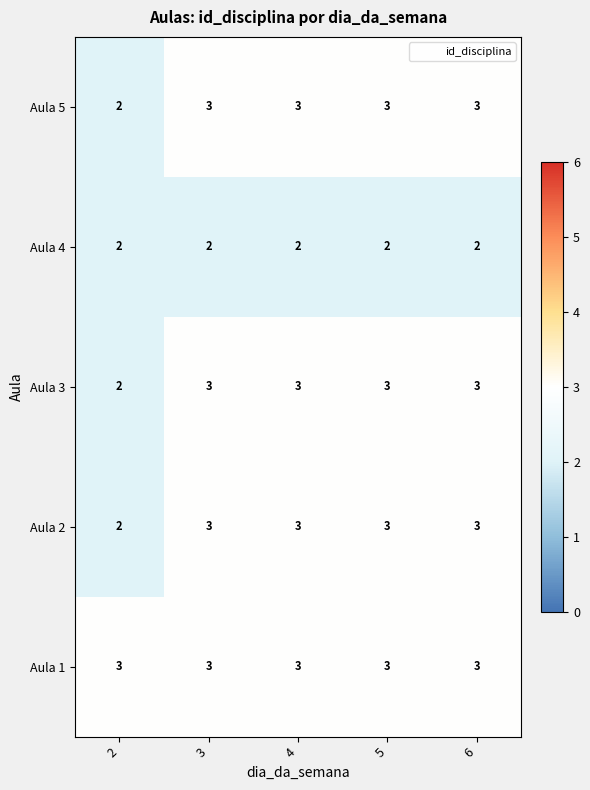

True or false: Aula 1 has a value of 2 at 3.

False